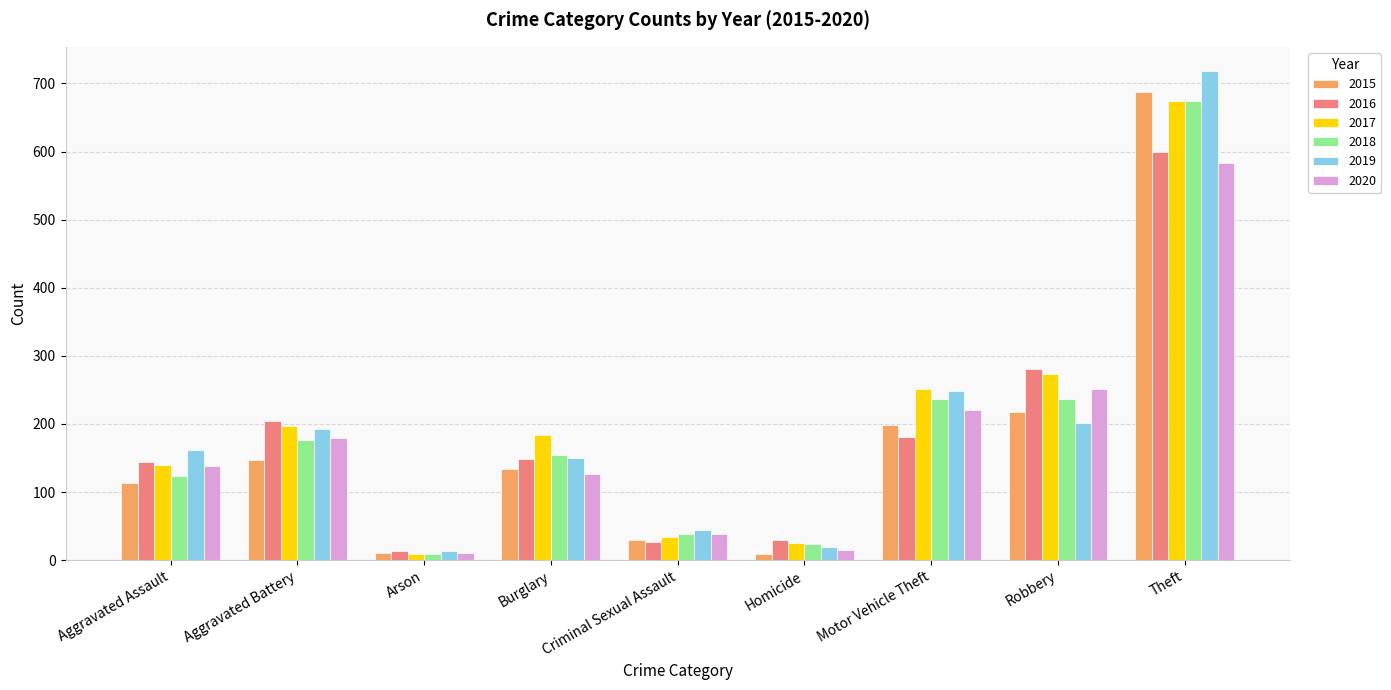

How many series are shown in this chart?

6